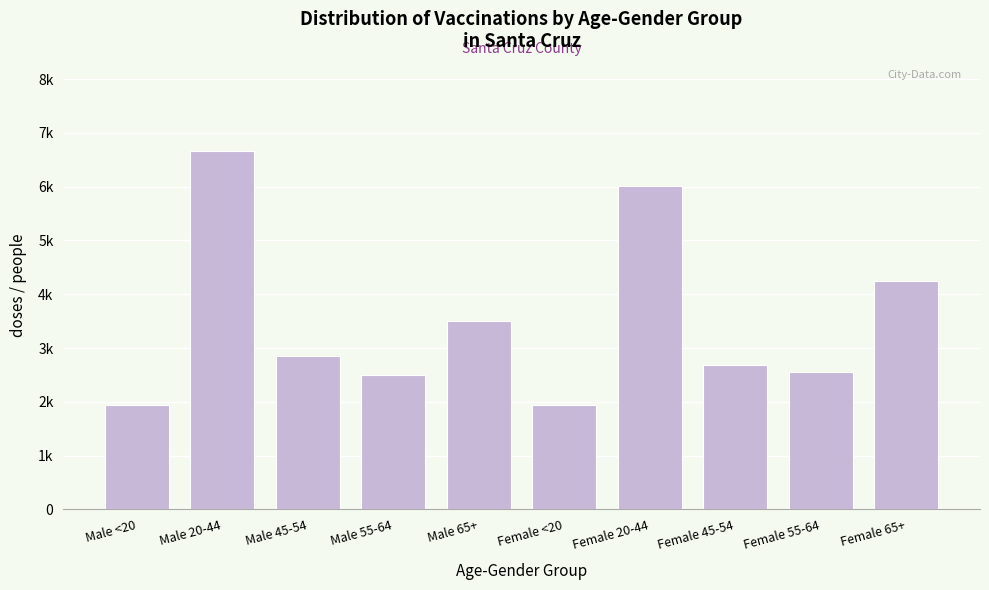

Does the chart contain any negative values?

No